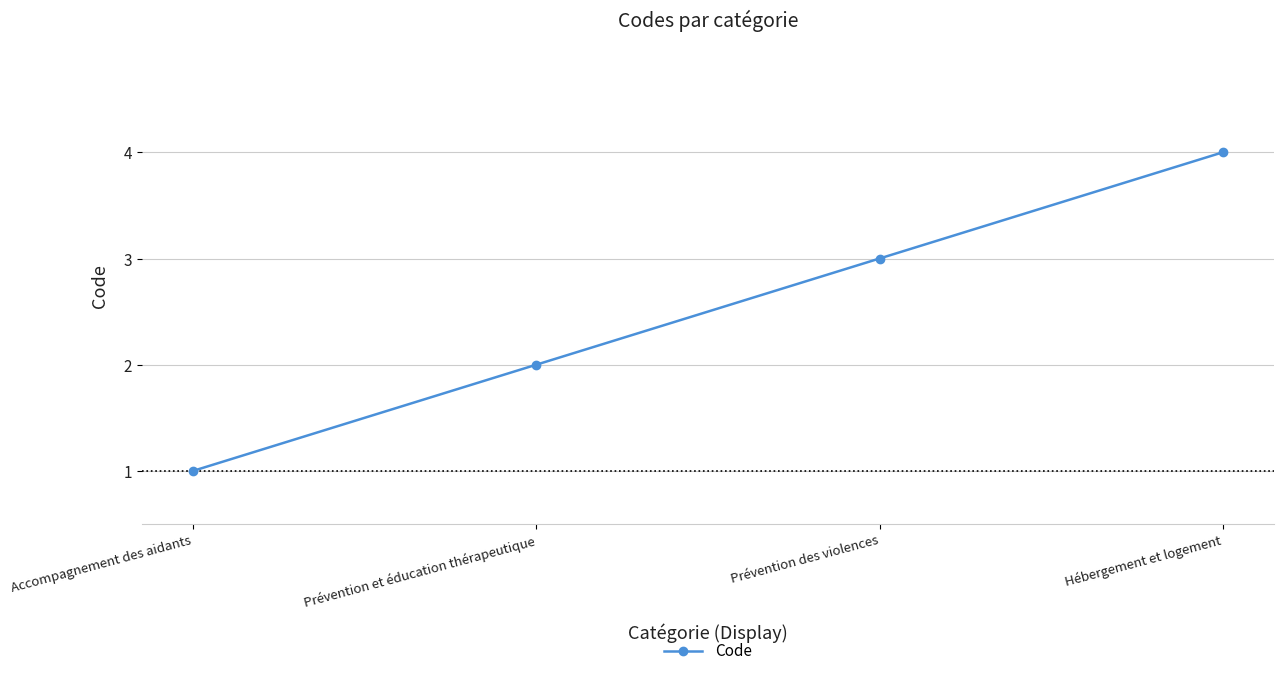

What is the sum of all values?

10